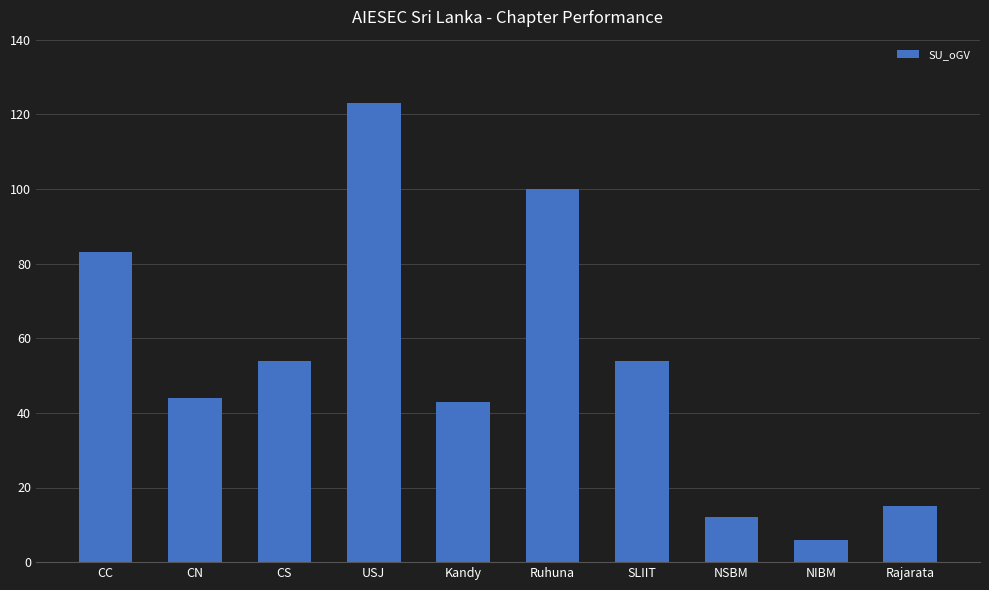

What position from the right is Kandy?

6